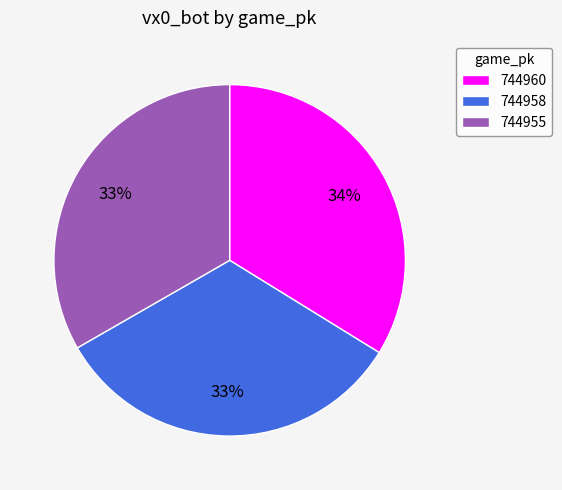

Which category has the biggest portion of the pie?

744960